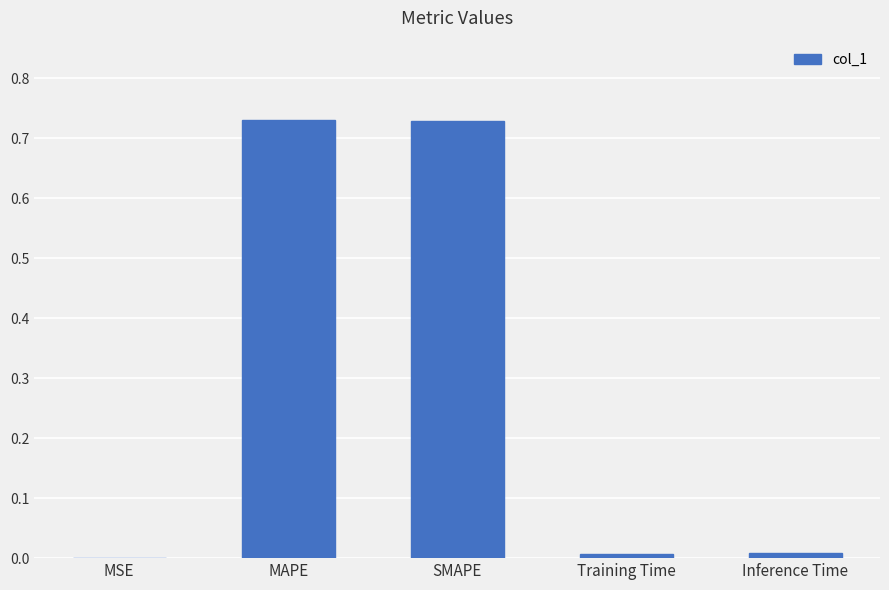

Between SMAPE and MSE, which is larger?

SMAPE